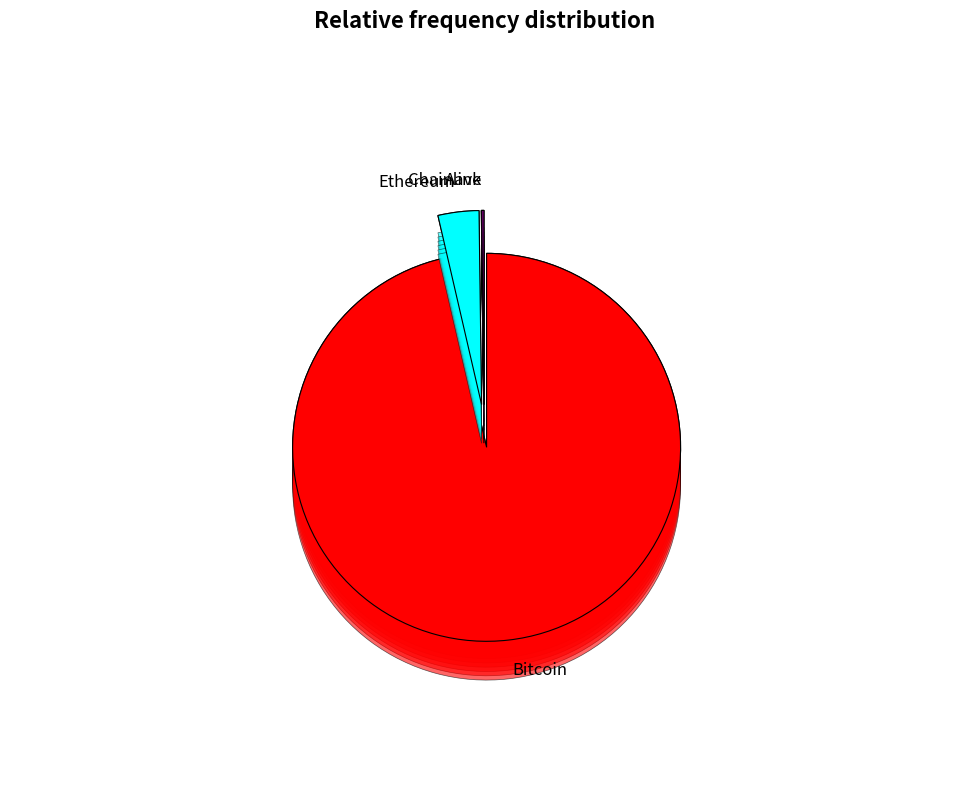

Is it true that Ethereum is 3% of the pie?

True